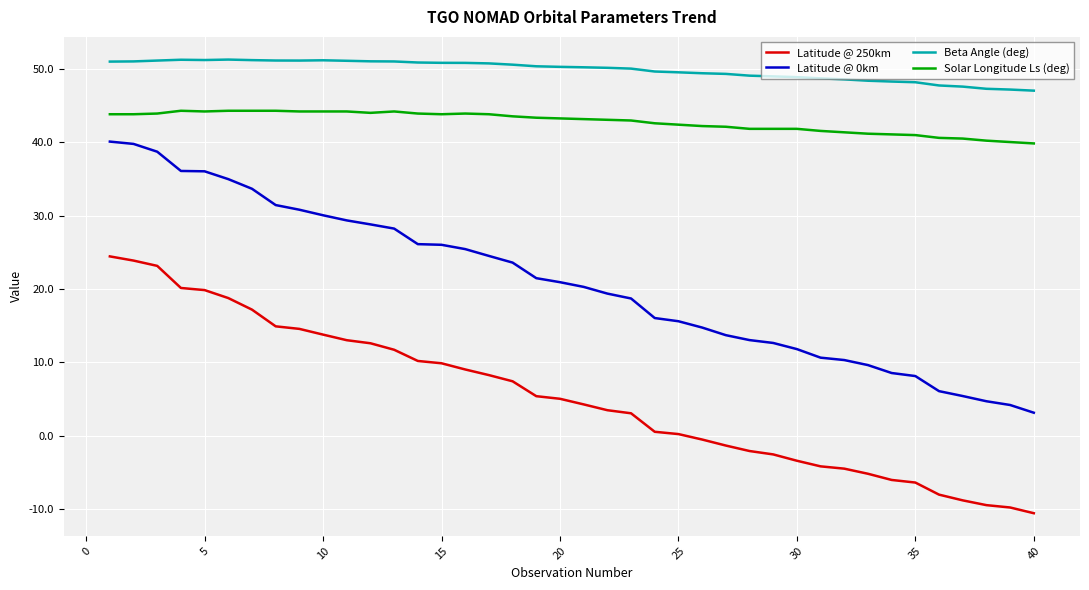

List the series in order of their peak value, lowest first.

Latitude @ 250km, Latitude @ 0km, Solar Longitude Ls (deg), Beta Angle (deg)